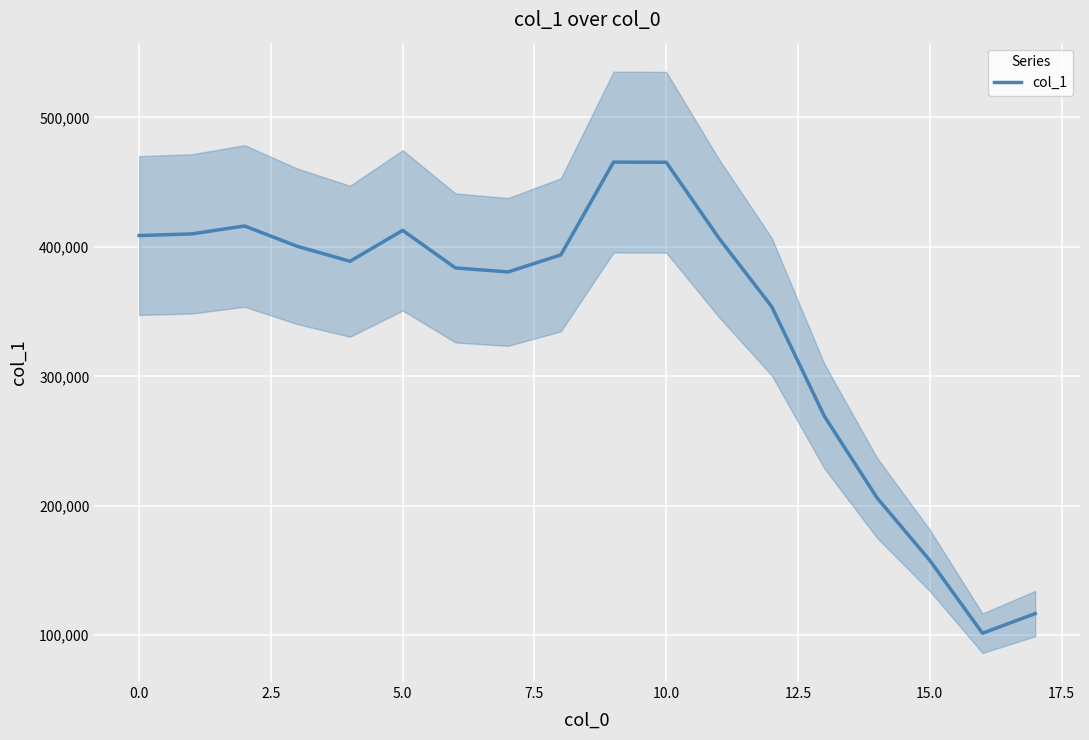

At which label is the value closest to 283491?

13